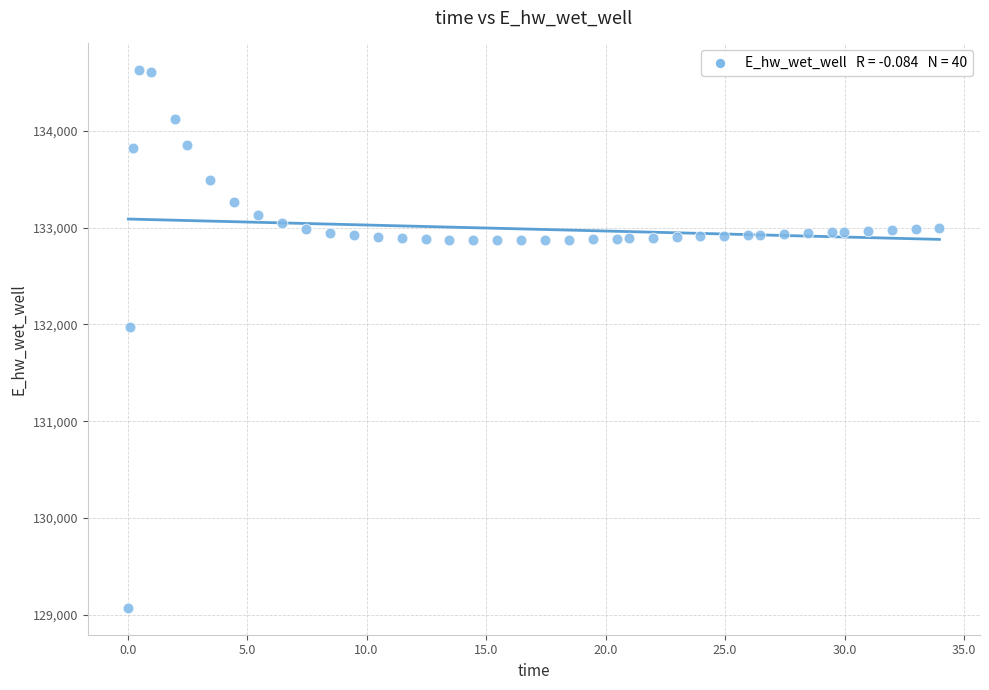

What is the range of X values (max minus min)?

33.9